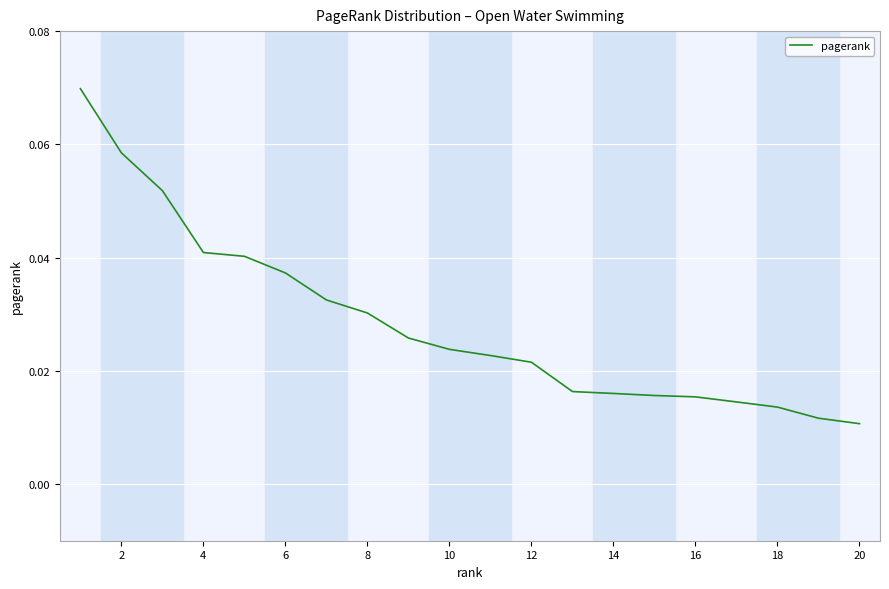

Which has a higher value, 12 or 20?

12